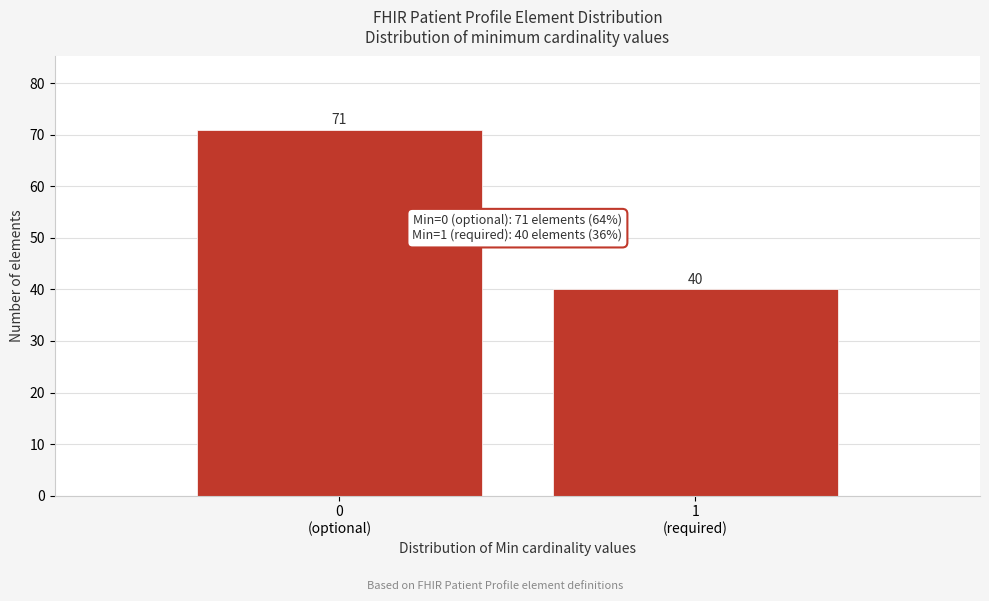

Reading right to left, list all the values displayed in this chart.

40	71